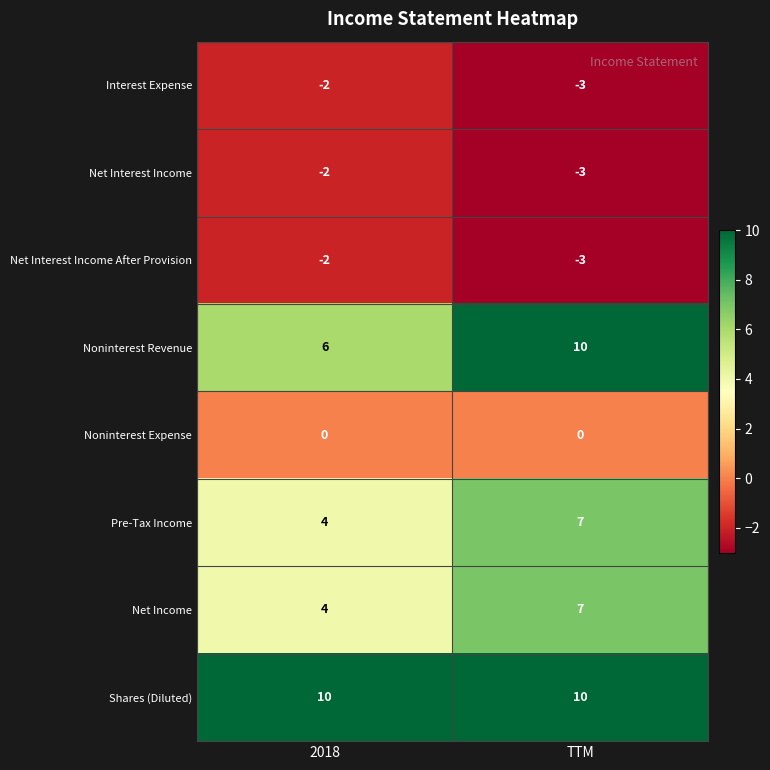

Which series has the largest range (max minus min)?

Noninterest Revenue